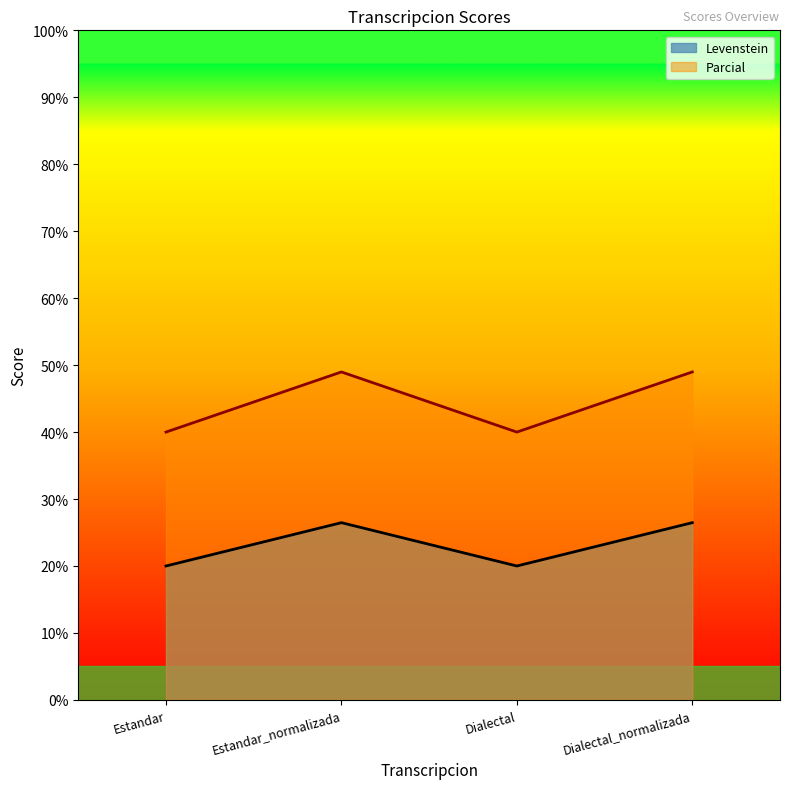

Which series has the widest spread of values?

Parcial